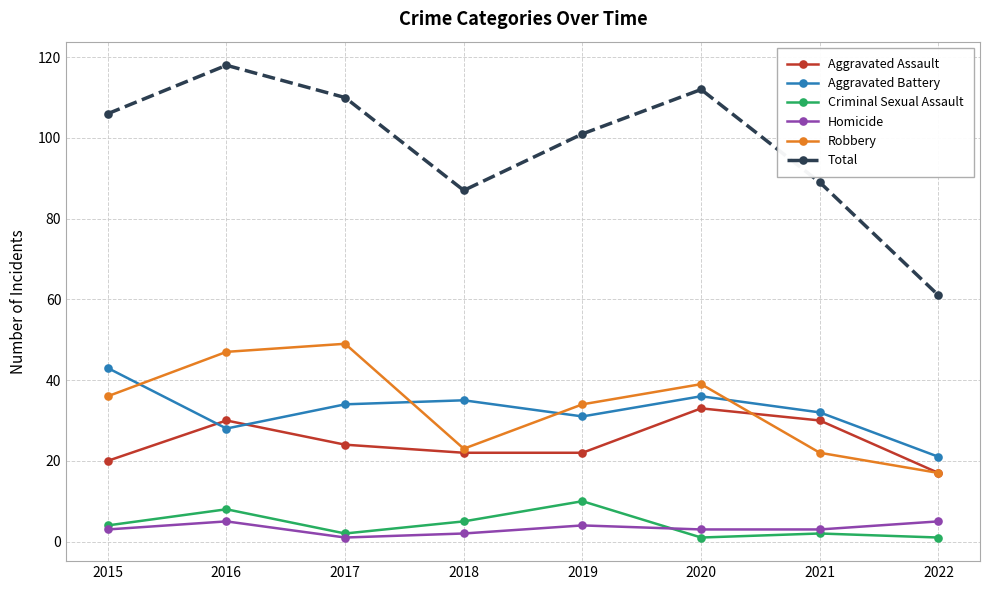

True or false: Robbery has a value of 54 at 2015.

False